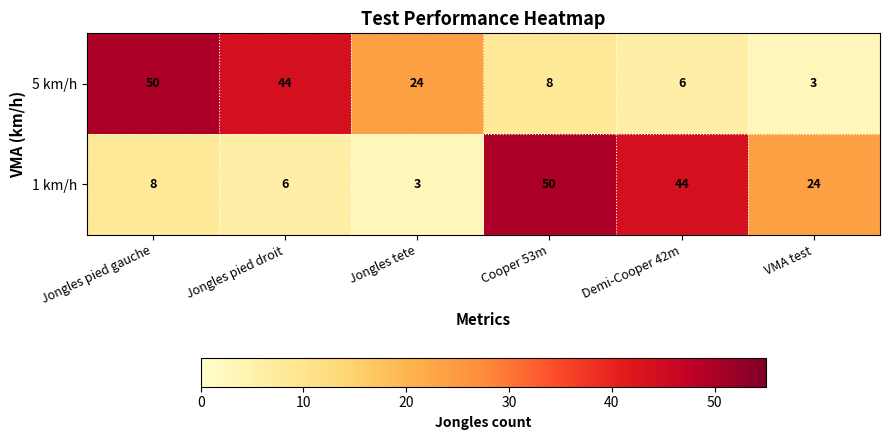

Read the 1 km/h value at Jongles pied droit, to the nearest 10.

10